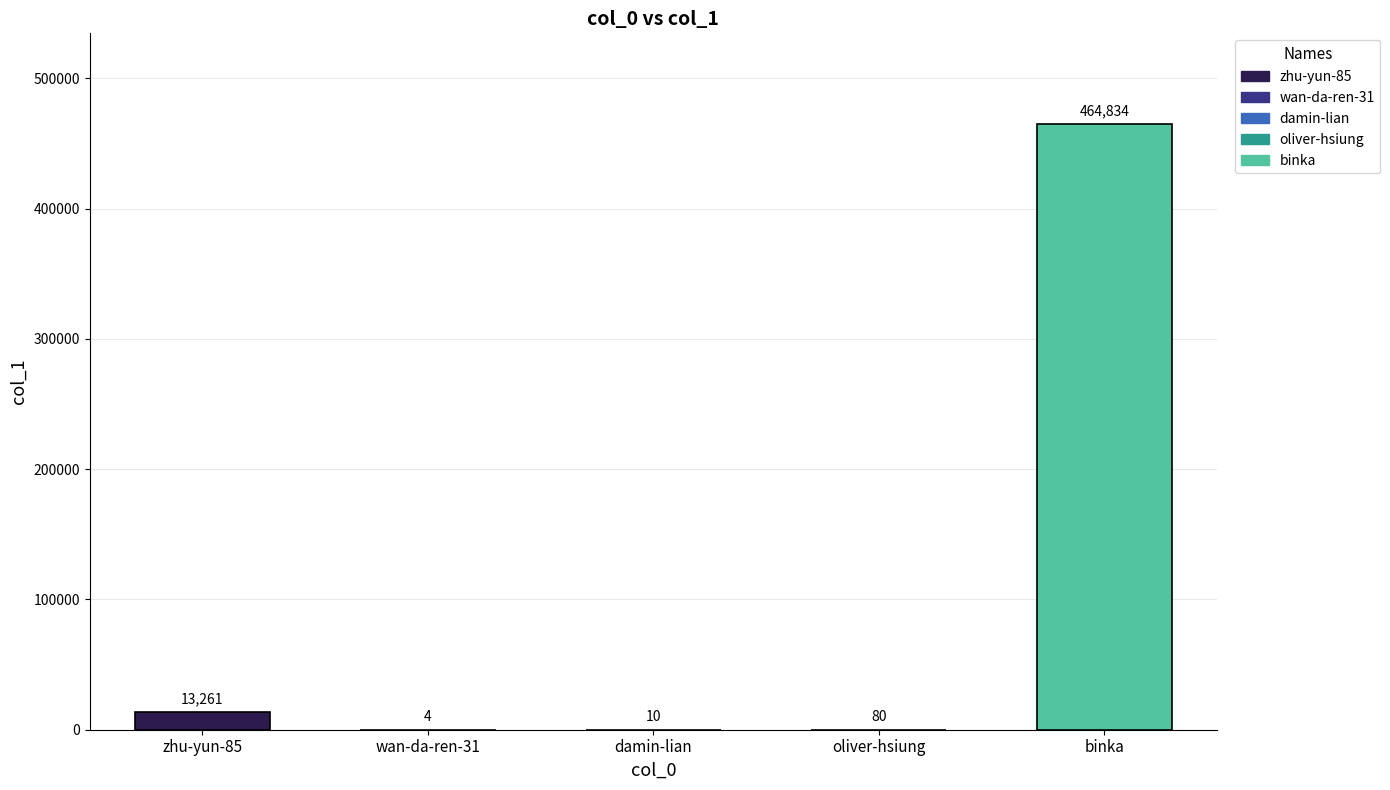

Does the chart contain stacked bars?

No